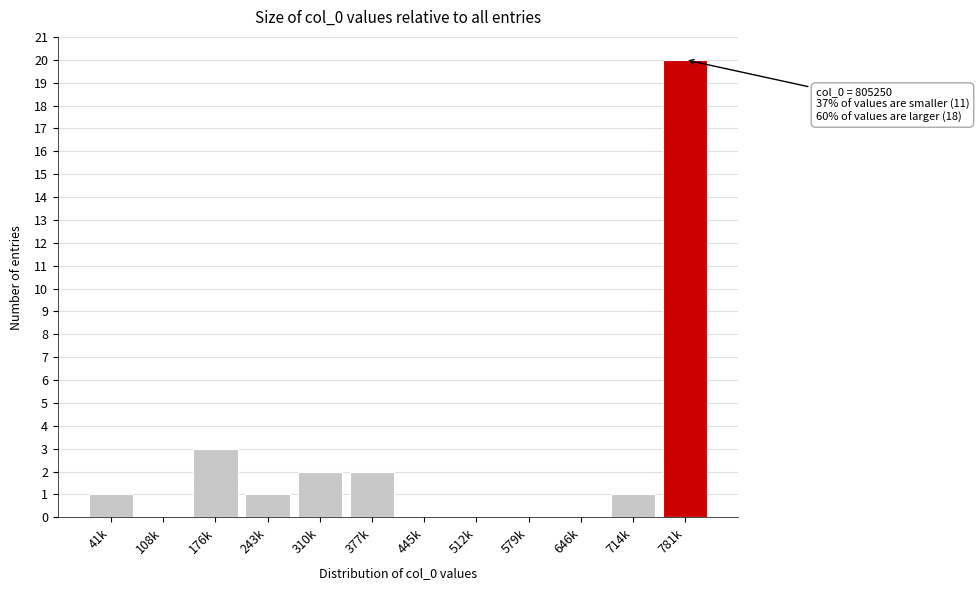

Reading right to left, transcribe all the data shown in this chart.

781k=20	714k=1	646k=0	579k=0	512k=0	445k=0	377k=2	310k=2	243k=1	176k=3	108k=0	41k=1